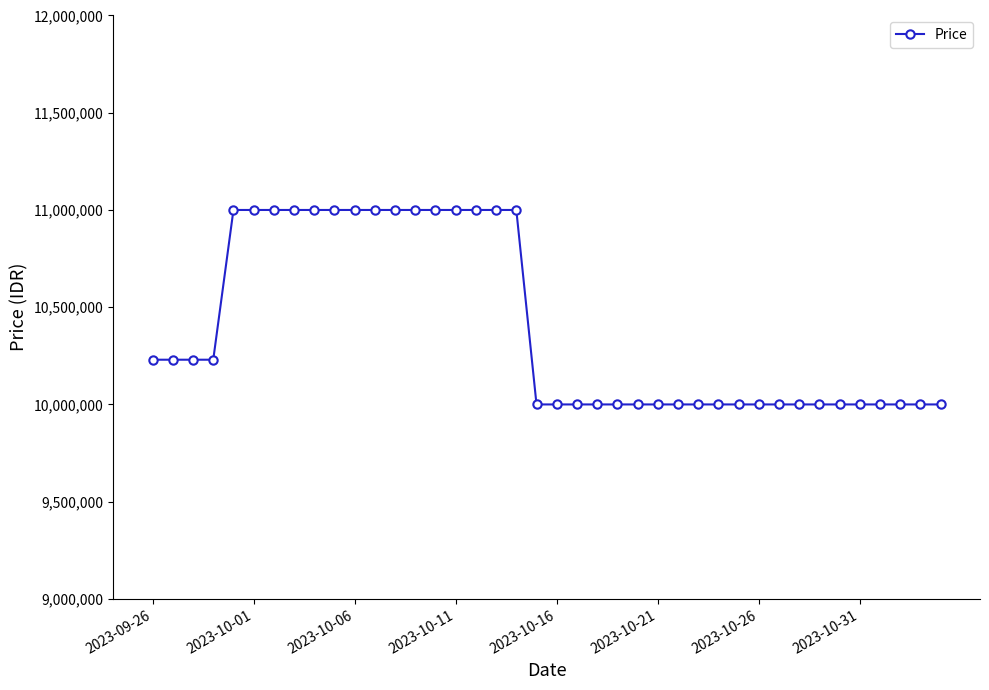

What is the value of the 25th point from the left?

10000000